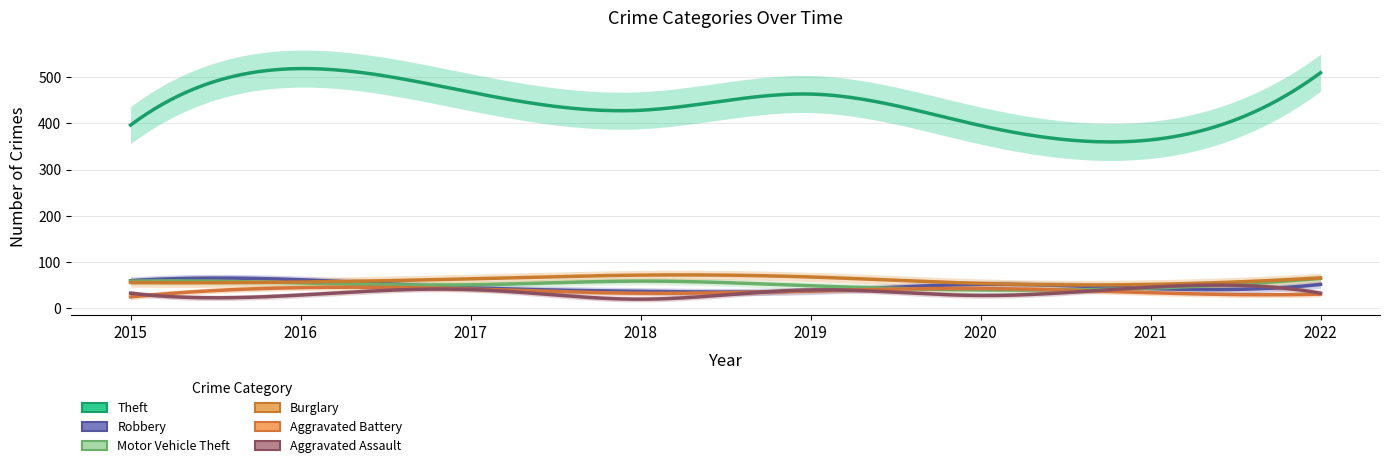

Count the number of data series in this chart.

6